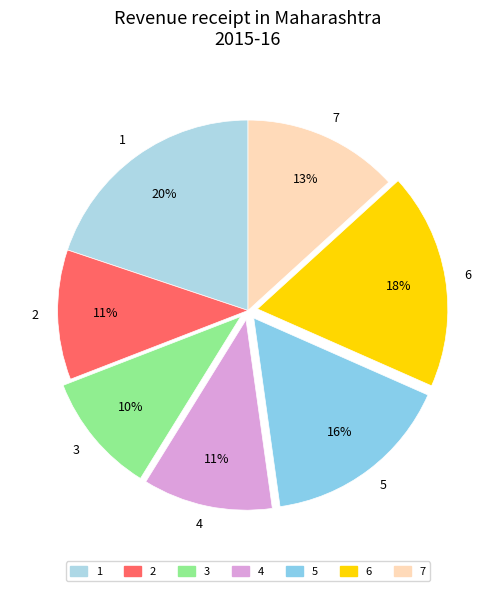

Combined, do 2 and 7 account for over 50%?

No